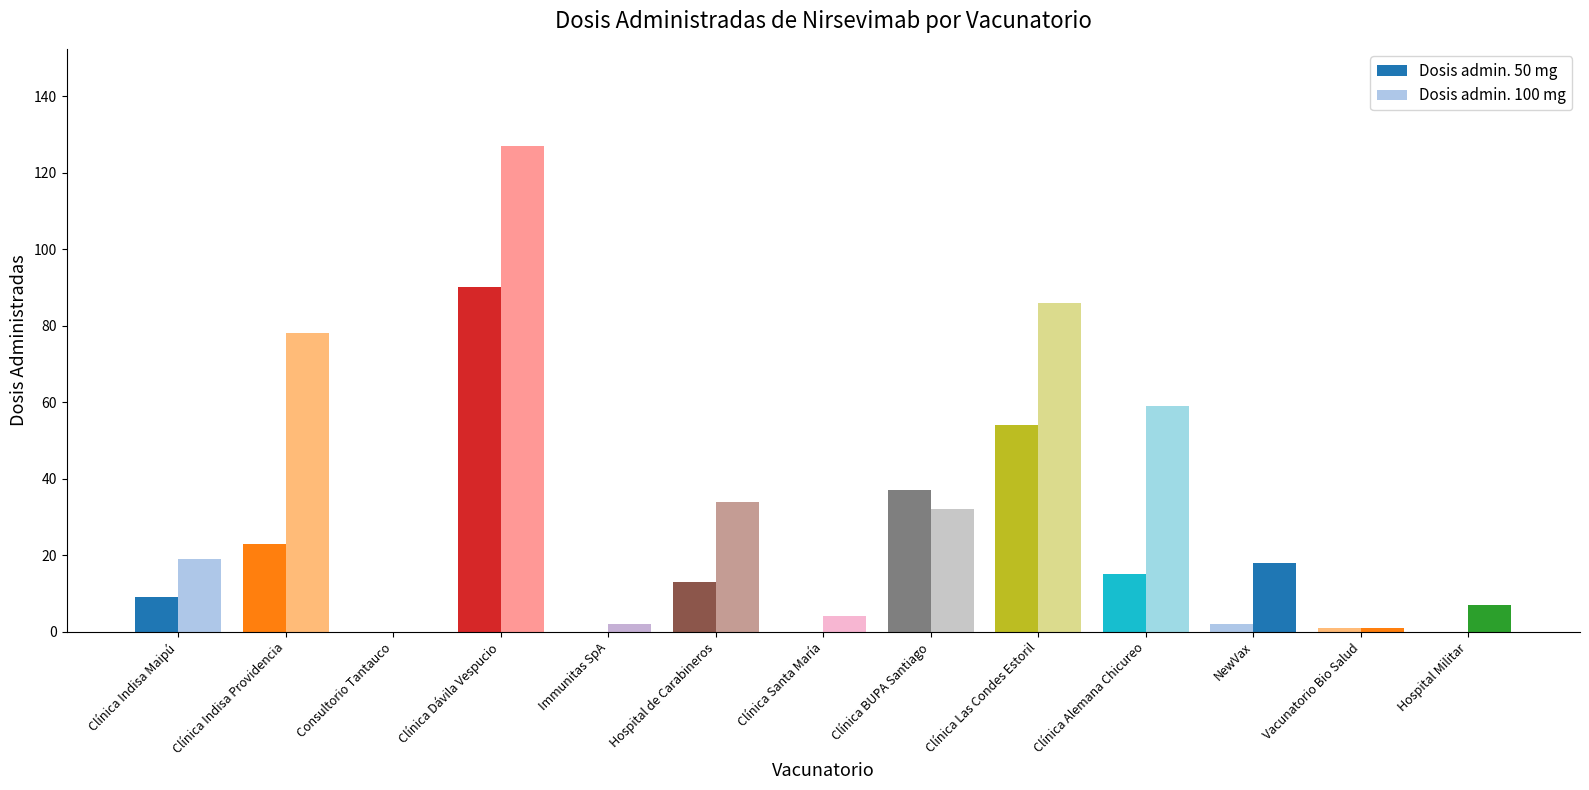

List the labels in order of Dosis admin. 50 mg value, smallest first.

Consultorio Tantauco, Immunitas SpA, Clínica Santa María, Hospital Militar, Vacunatorio Bio Salud, NewVax, Clínica Indisa Maipú, Hospital de Carabineros, Clínica Alemana Chicureo, Clínica Indisa Providencia, Clínica BUPA Santiago, Clínica Las Condes Estoril, Clínica Dávila Vespucio